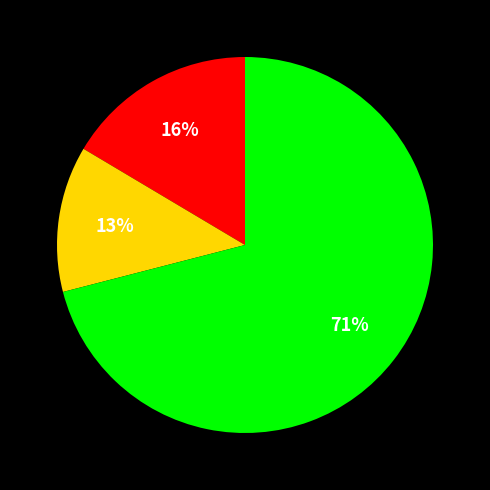

Is there a majority slice in this chart?

Yes